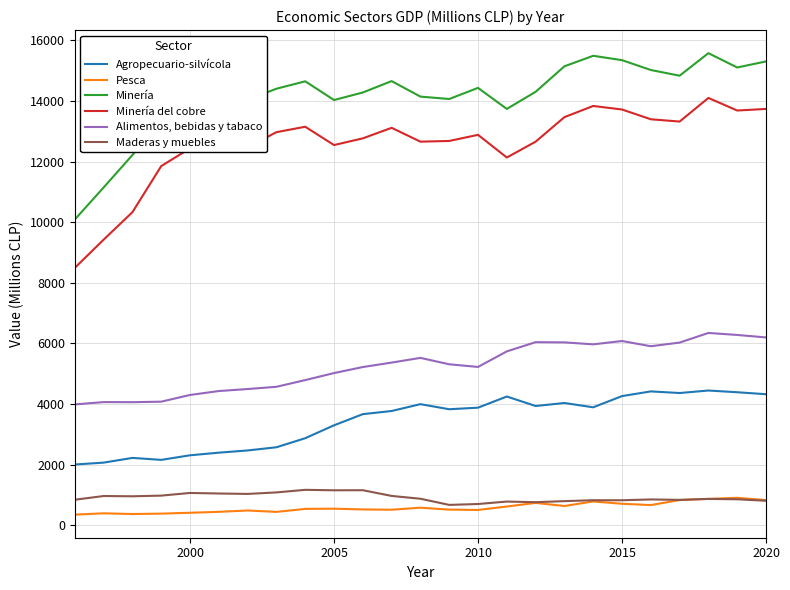

True or false: Minería del cobre and Minería intersect in this chart.

False